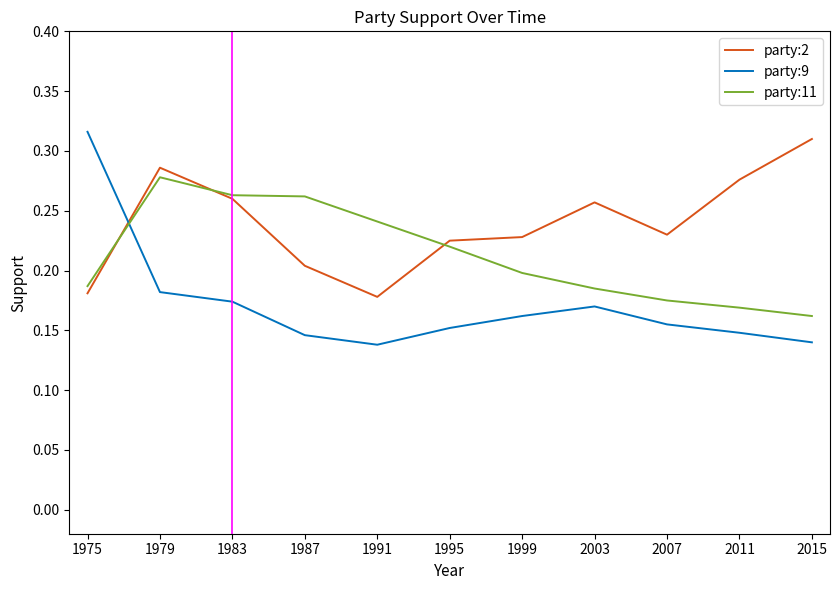

Count the party:9 values in the range 0 to 1.

11